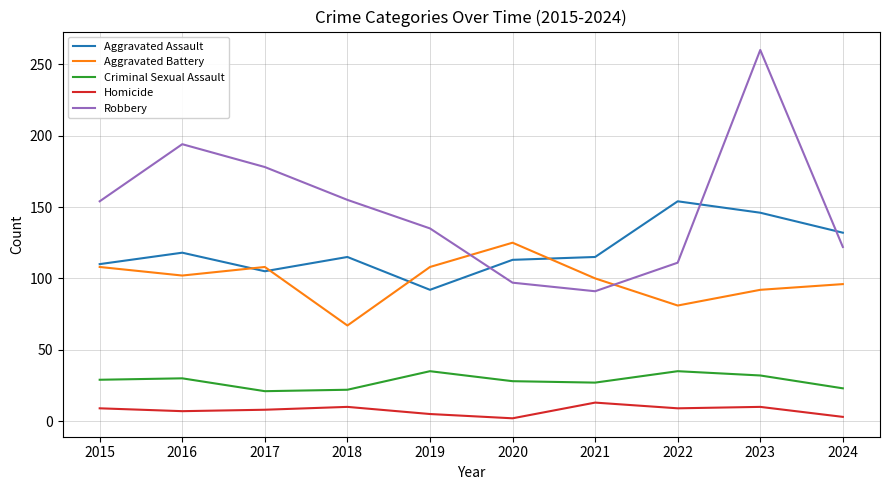

True or false: Robbery and Aggravated Assault intersect in this chart.

True